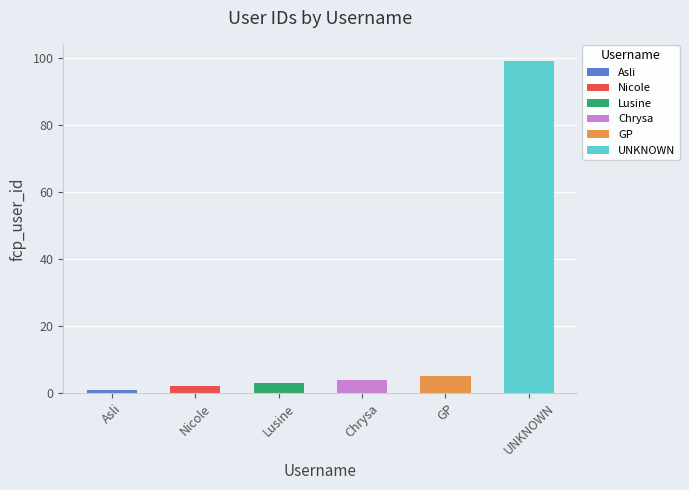

What is the difference between the maximum and minimum values?

98